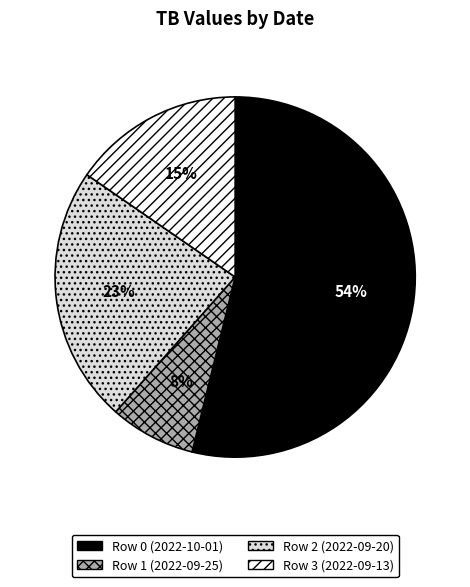

The Row 0 (2022-10-01) slice represents 64% of the pie. True or false?

False